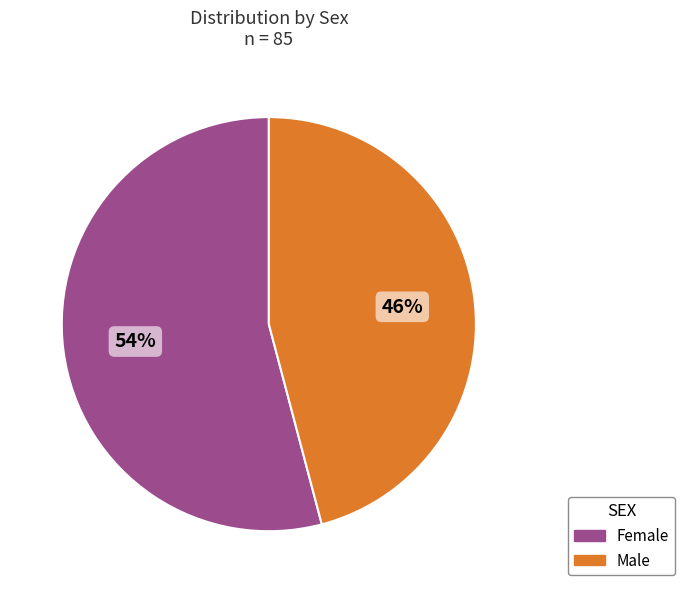

The Male slice represents 56% of the pie. True or false?

False